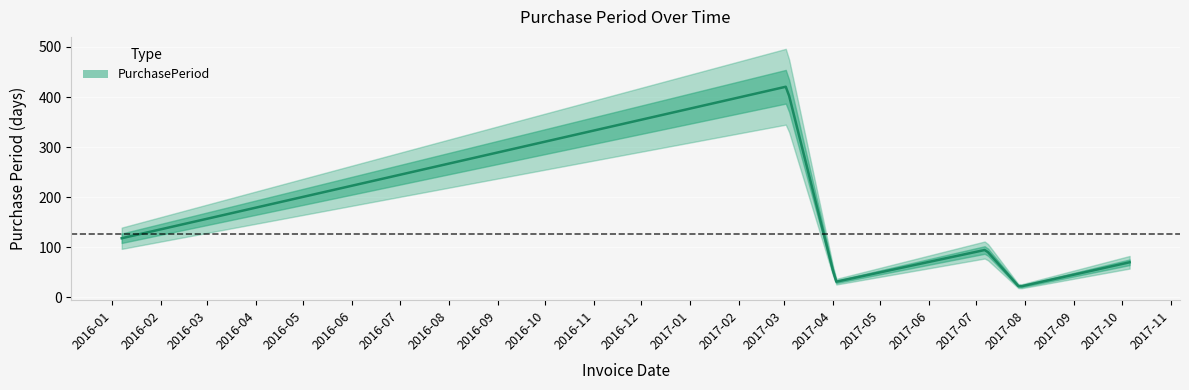

What is the sum of the values at 2017-03-03 and 2017-07-07?

516